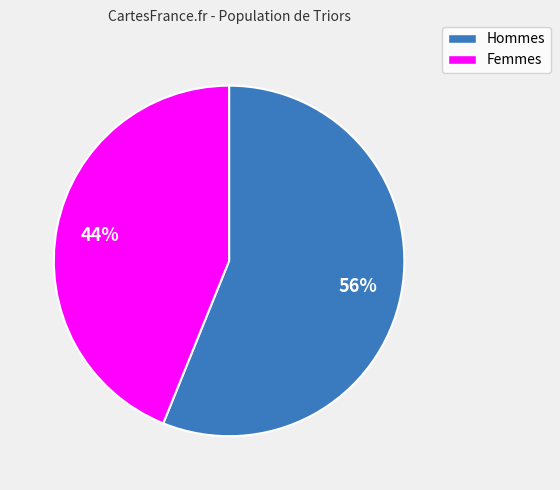

Is there a majority slice in this chart?

Yes